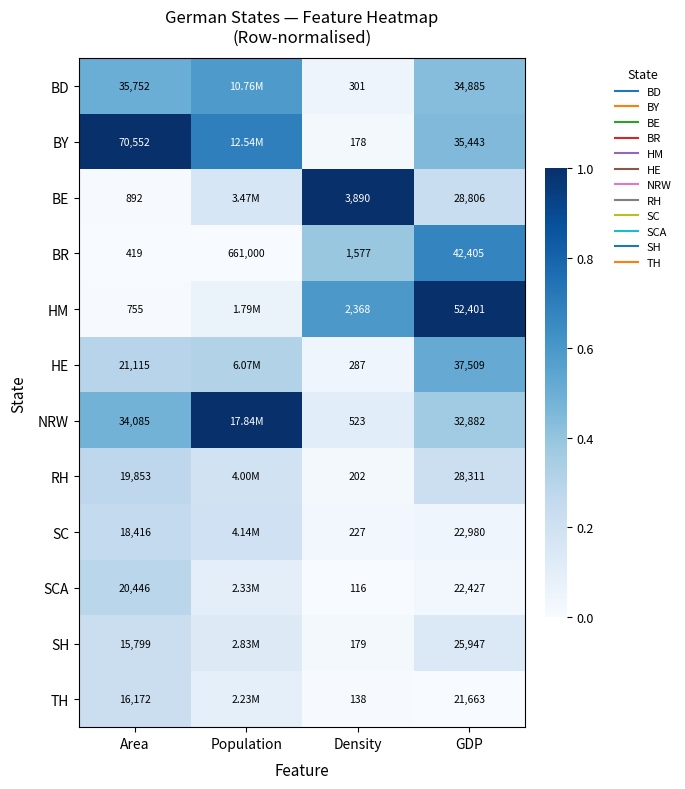

What is the total value across all series at Area?

3.6